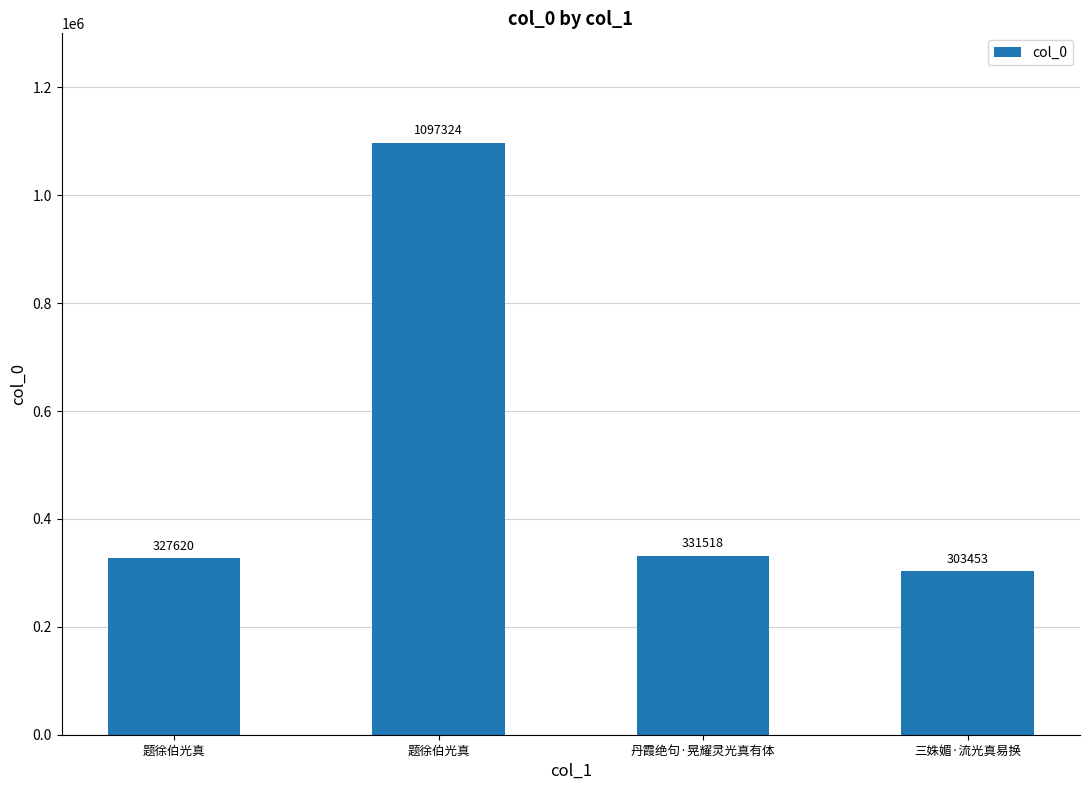

How many values are below 331518?

2